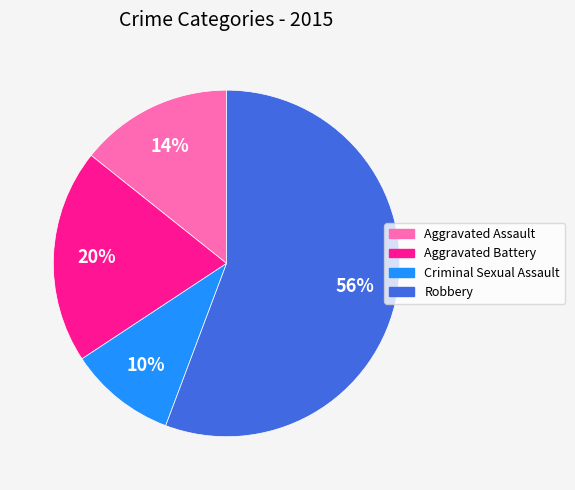

To the nearest percent, what percentage of the pie is Robbery?

56%